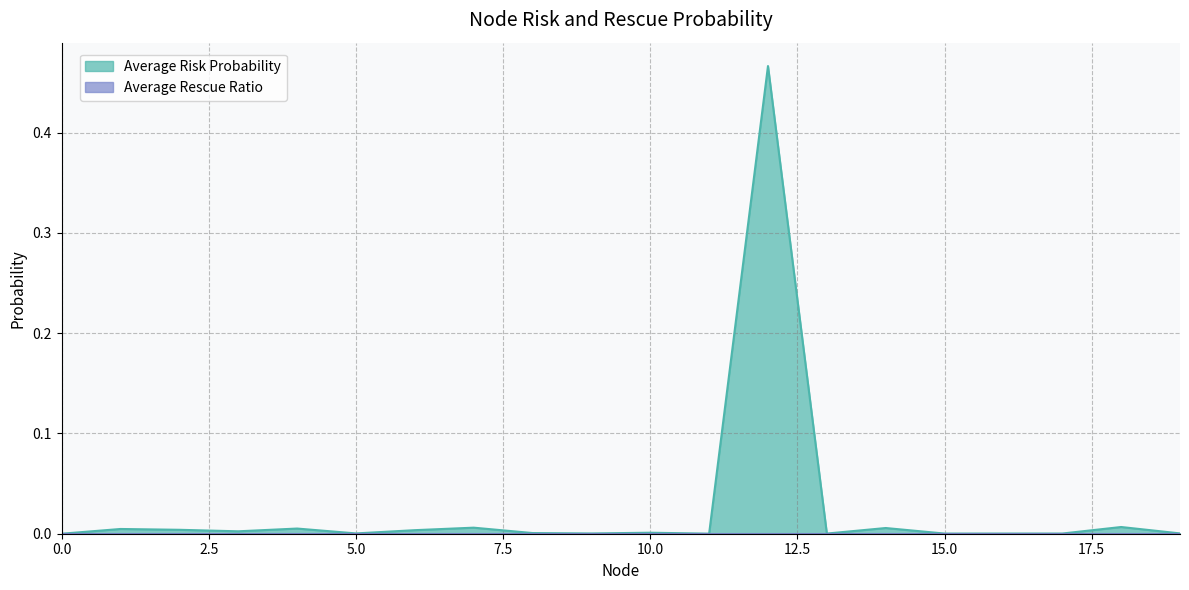

How many points are higher than both their immediate neighbors (excluding endpoints)?

7